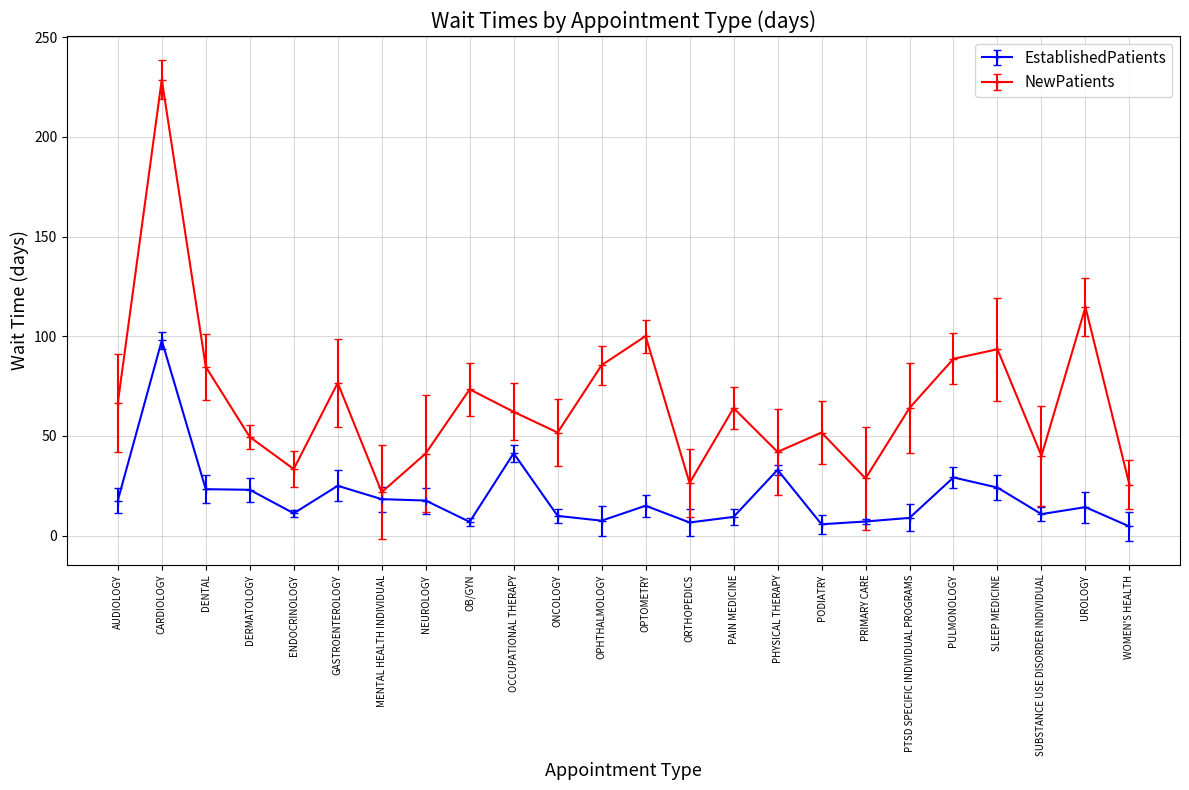

What is the difference between the highest and lowest values at ORTHOPEDICS?

19.8